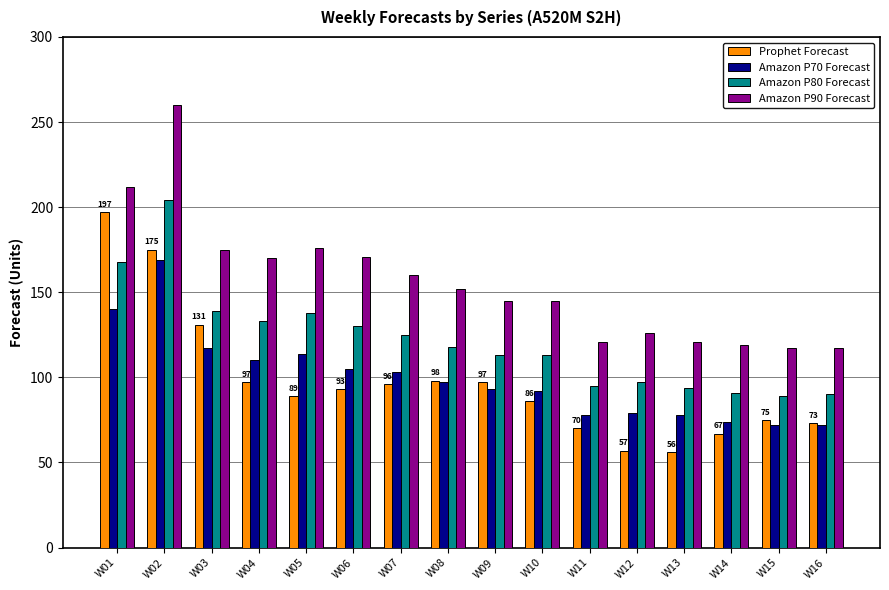

Between W03 and W08, which series saw the biggest shift?

Prophet Forecast